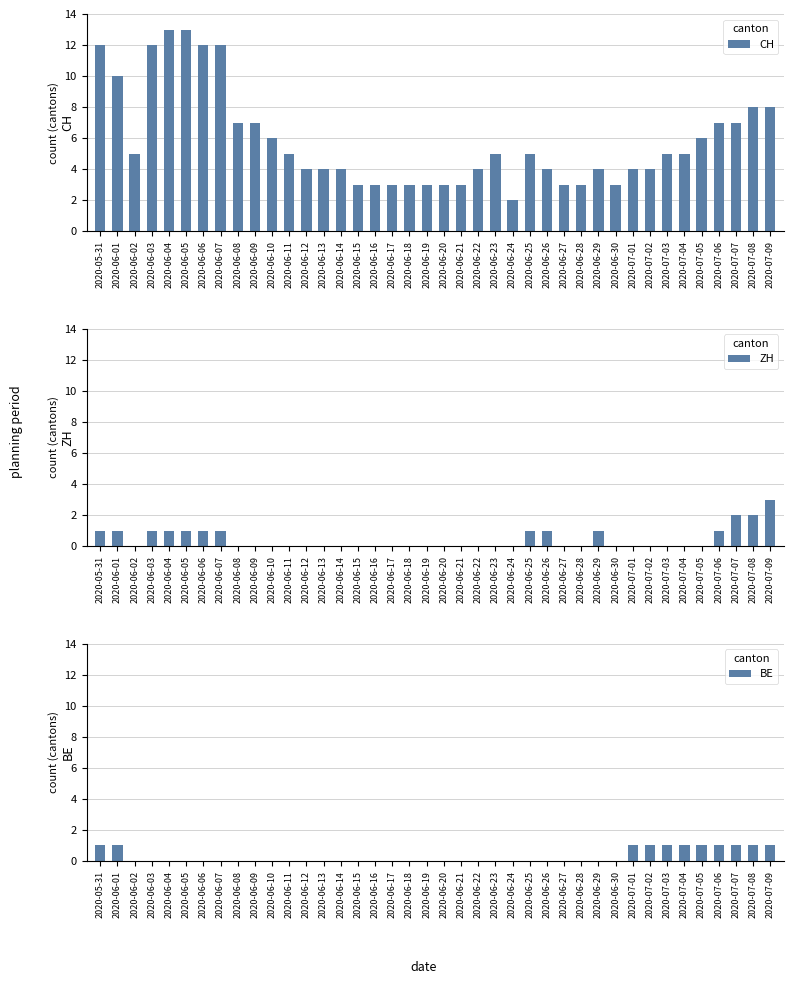

What is the difference between the BE values at 2020-06-21 and 2020-07-07?

1